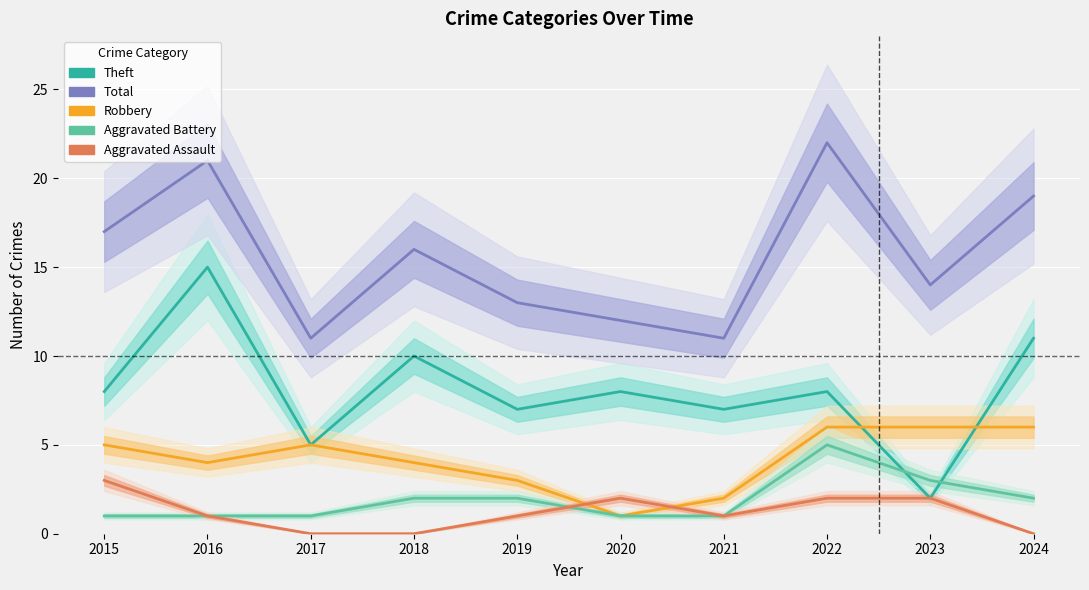

How many lines are shown in the chart?

5